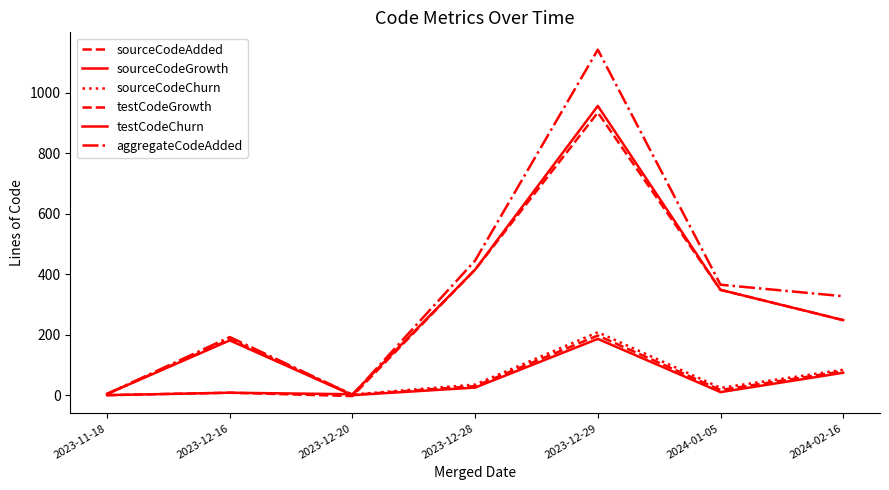

Reading right to left, what are all the values shown in this chart?

sourceCodeAdded: 2024-02-16=79	2024-01-05=17	2023-12-29=197	2023-12-28=30	2023-12-20=1	2023-12-16=184	2023-11-18=4
sourceCodeGrowth: 2024-02-16=74	2024-01-05=10	2023-12-29=186	2023-12-28=25	2023-12-20=0	2023-12-16=181	2023-11-18=4
sourceCodeChurn: 2024-02-16=84	2024-01-05=24	2023-12-29=208	2023-12-28=35	2023-12-20=2	2023-12-16=187	2023-11-18=4
testCodeGrowth: 2024-02-16=248	2024-01-05=348	2023-12-29=934	2023-12-28=415	2023-12-20=-3	2023-12-16=8	2023-11-18=0
testCodeChurn: 2024-02-16=248	2024-01-05=348	2023-12-29=956	2023-12-28=415	2023-12-20=3	2023-12-16=8	2023-11-18=0
aggregateCodeAdded: 2024-02-16=327	2024-01-05=365	2023-12-29=1142	2023-12-28=445	2023-12-20=1	2023-12-16=192	2023-11-18=4